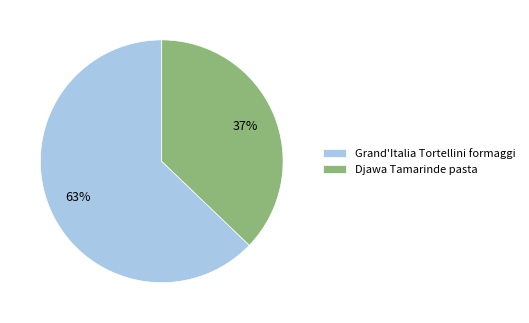

The Djawa Tamarinde pasta slice represents 50% of the pie. True or false?

False